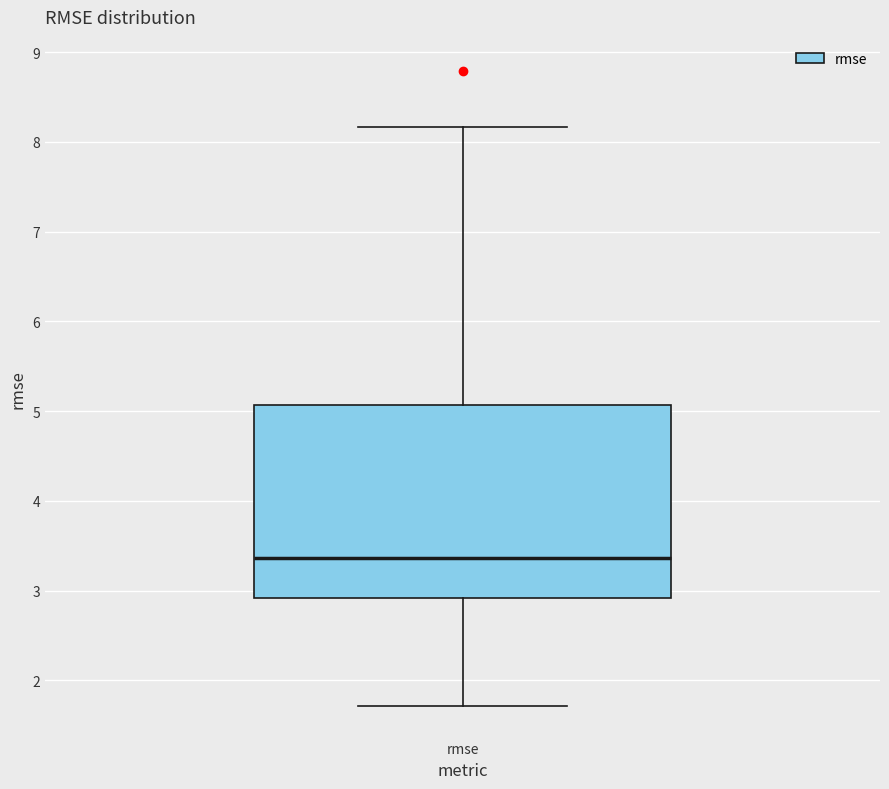

Read this box plot against the y-axis: the position of the median line, the range covered by the box, and the ends of both whiskers. The values are not printed on the chart, so give them approximately, as read against the axis.

median 3.4, box 2.9 to 5.1, whiskers 1.7 to 8.2